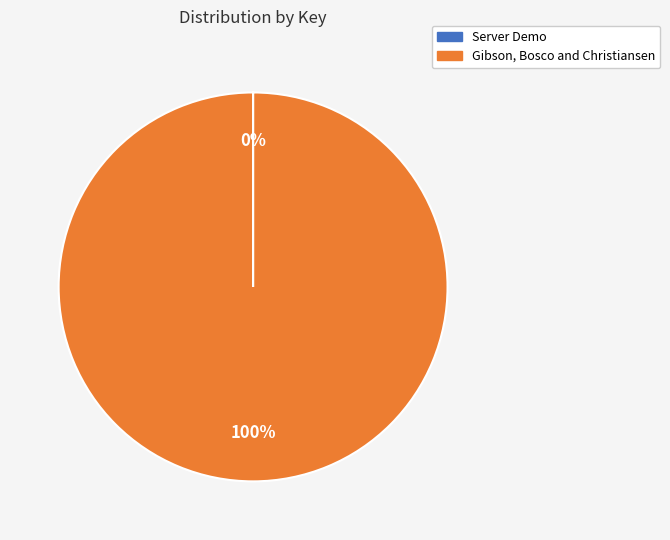

The Gibson, Bosco and Christiansen slice represents 92% of the pie. True or false?

False